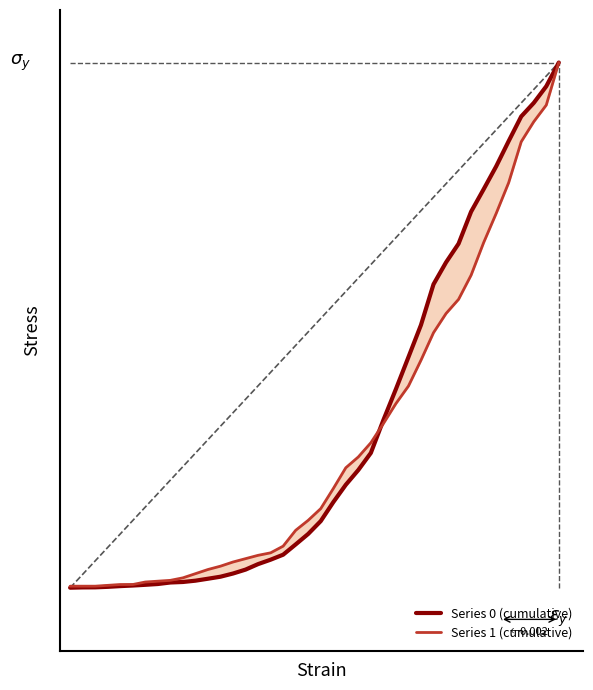

Reading left to right, list all the values displayed in this chart.

Series 0 (cumulative): 0.0	0.0	0.0	0.0	0.0	0.0	0.0	0.0	0.0	0.0	0.0	0.0	0.0	0.0	0.0	0.0	0.1	0.1	0.1	0.1	0.1	0.2	0.2	0.2	0.3	0.3	0.4	0.4	0.5	0.6	0.6	0.7	0.7	0.8	0.8	0.9	0.9	0.9	1.0	1.0
Series 1 (cumulative): 0.0	0.0	0.0	0.0	0.0	0.0	0.0	0.0	0.0	0.0	0.0	0.0	0.0	0.0	0.1	0.1	0.1	0.1	0.1	0.1	0.2	0.2	0.2	0.2	0.3	0.3	0.4	0.4	0.4	0.5	0.5	0.5	0.6	0.7	0.7	0.8	0.8	0.9	0.9	1.0